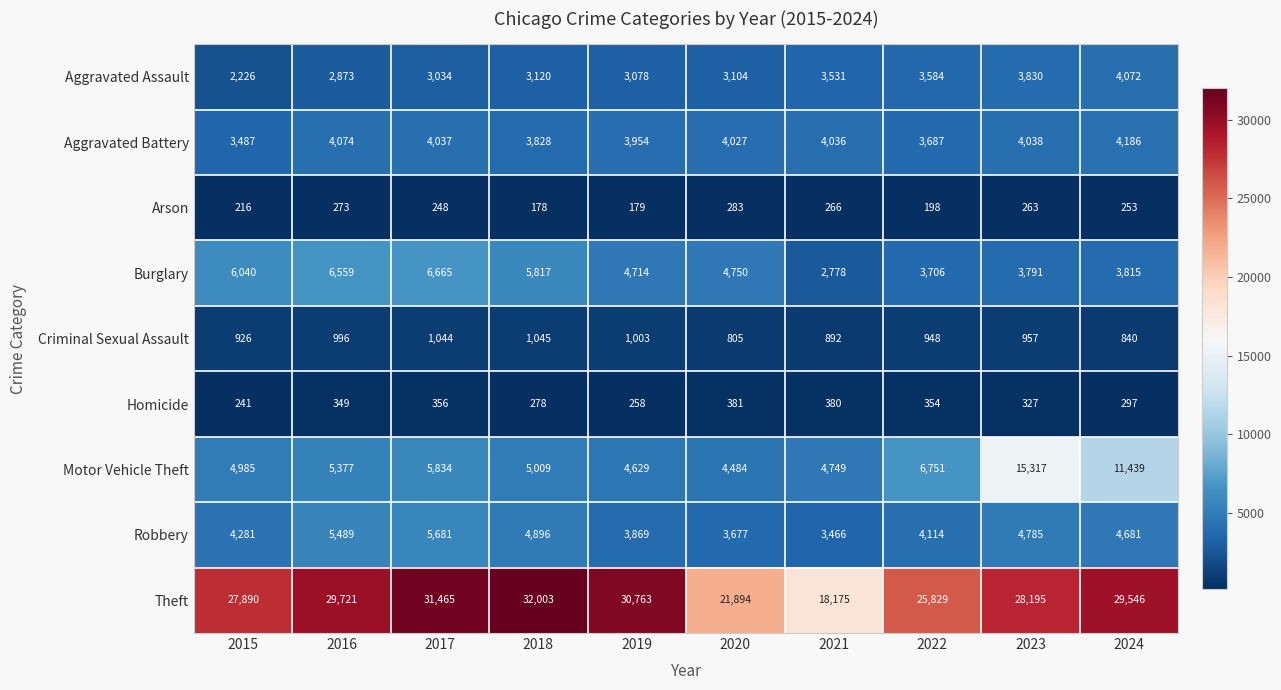

At 2017, list the series in order from smallest to largest.

Arson, Homicide, Criminal Sexual Assault, Aggravated Assault, Aggravated Battery, Robbery, Motor Vehicle Theft, Burglary, Theft